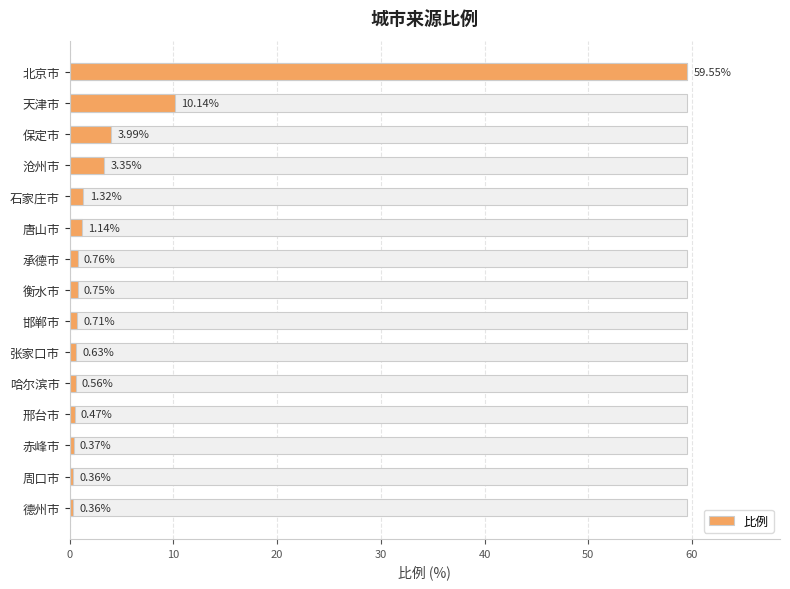

Count the number of categories in the chart.

15